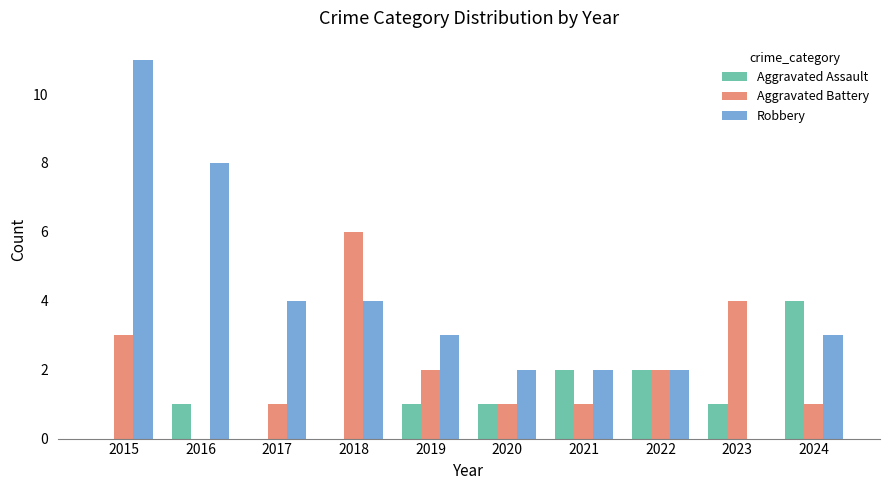

How many groups of bars are there?

10